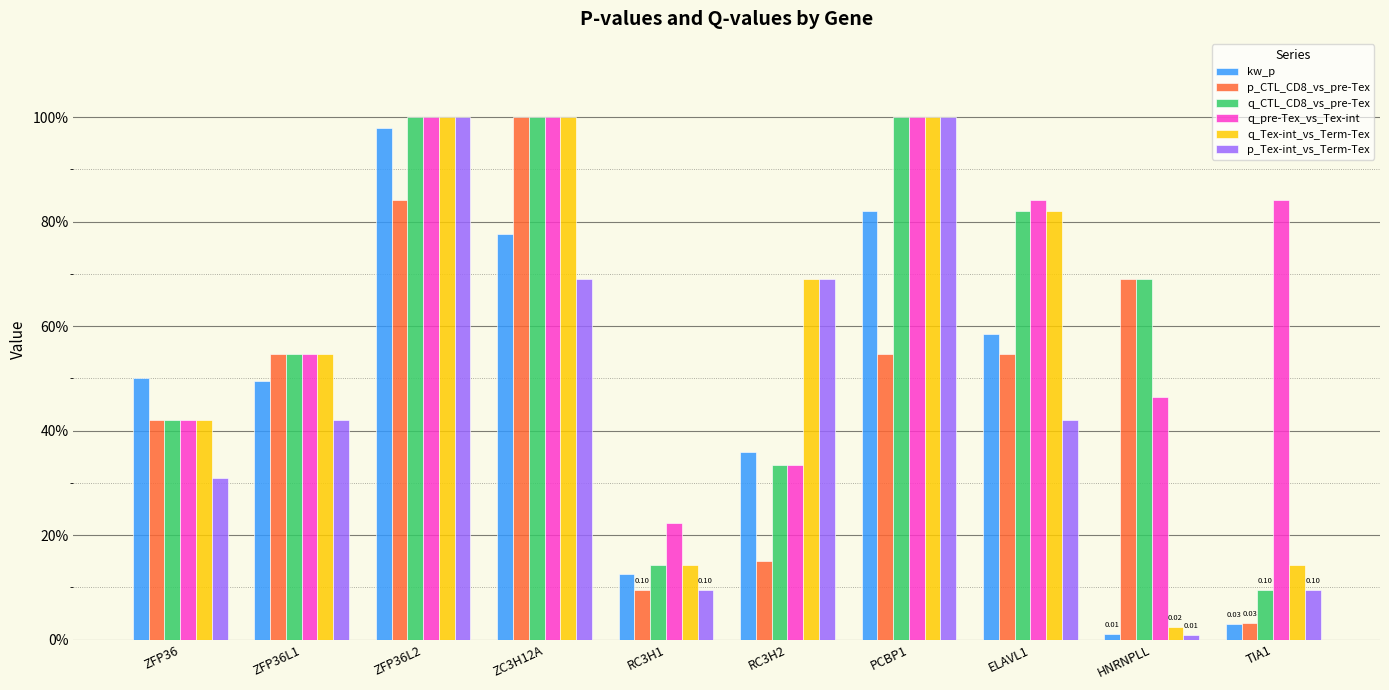

Are the bars grouped side by side (vs. stacked)?

Yes